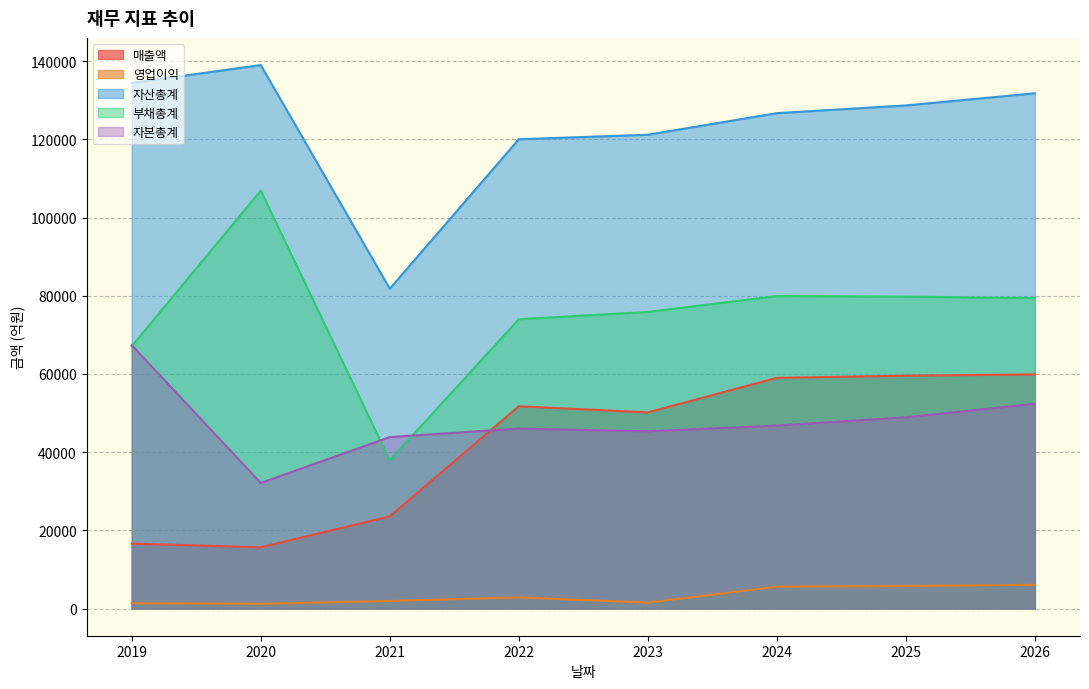

List the labels in order of 매출액 value, largest first.

2026, 2025, 2024, 2022, 2023, 2021, 2019, 2020